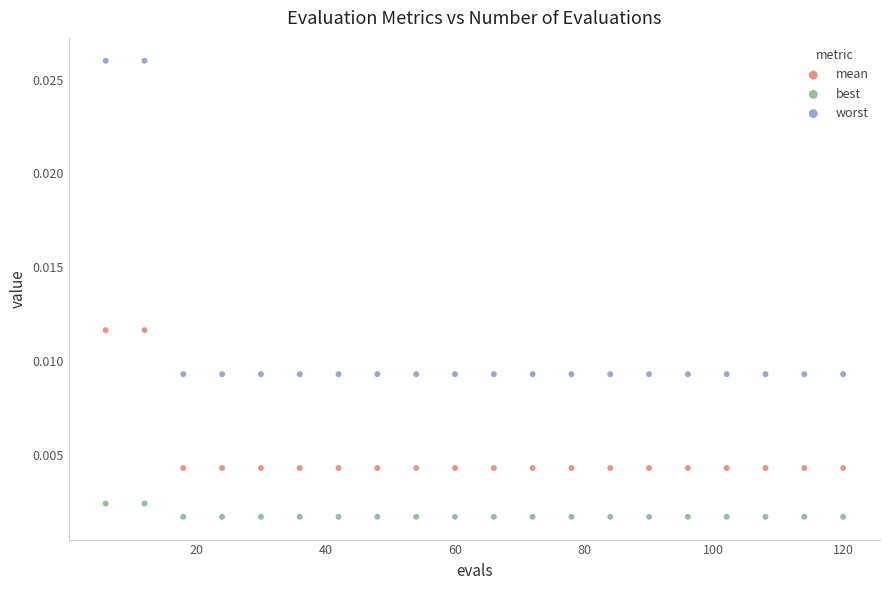

Which series has the widest spread of Y values?

worst